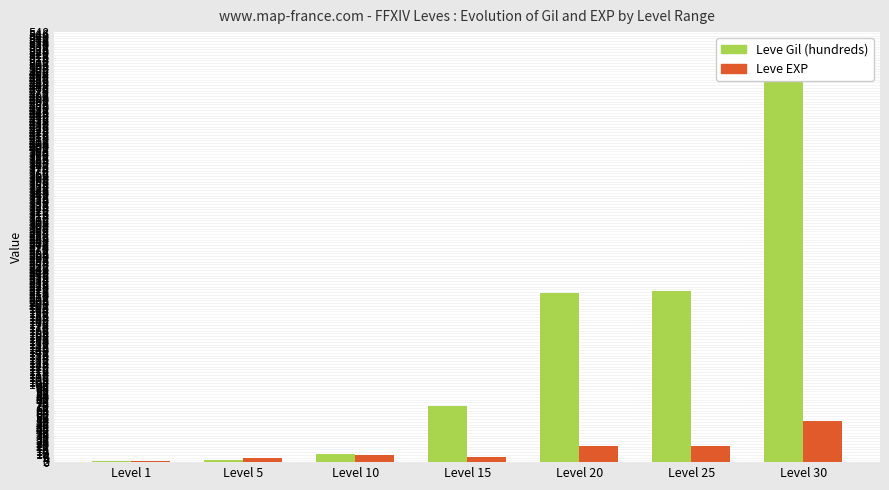

List the series in order of their peak value, highest first.

Leve Gil (hundreds), Leve EXP